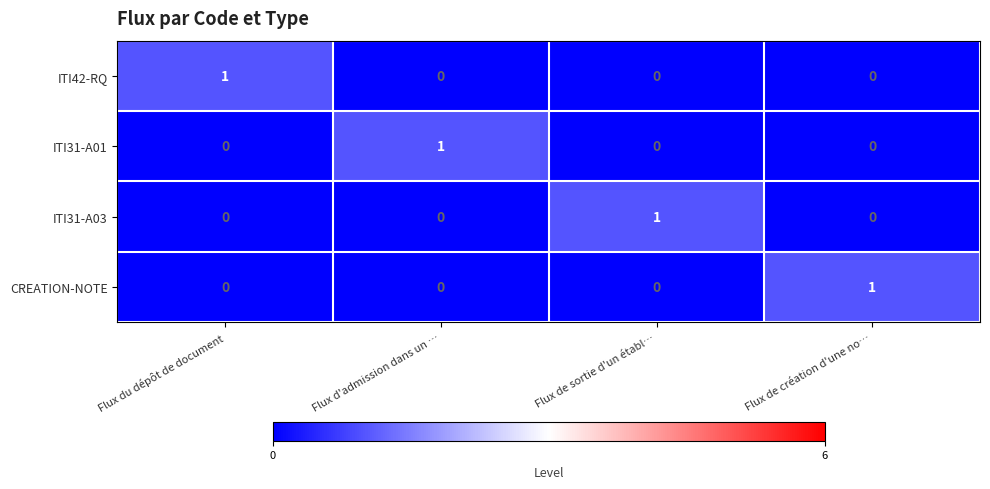

How many ITI42-RQ values are between 0 and 1?

4